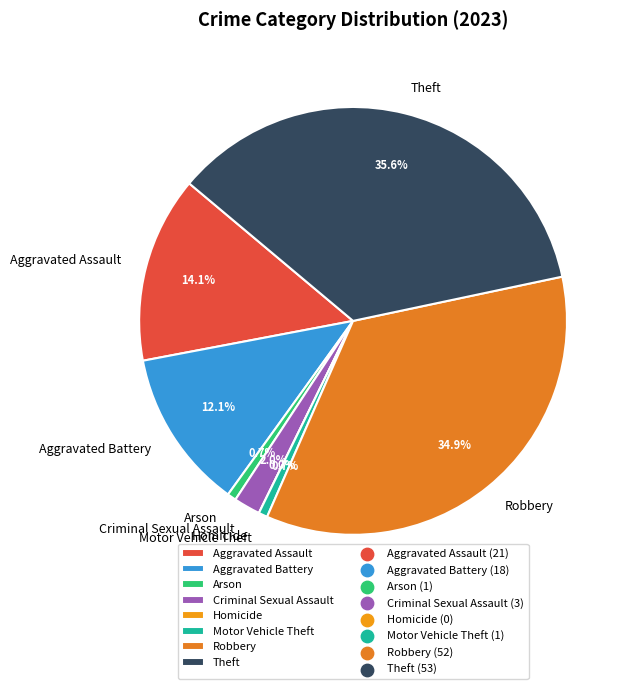

Which category has the smallest portion of the pie?

Homicide